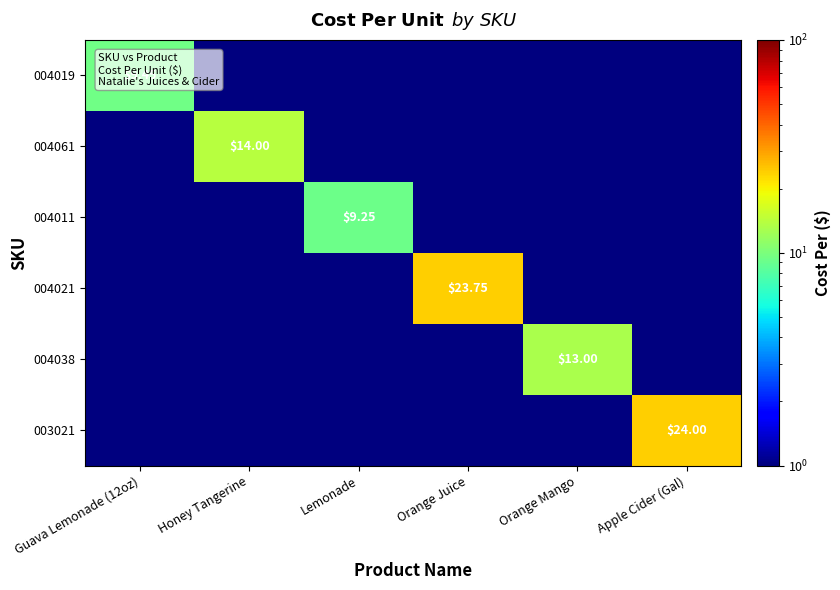

Is the value of 004061 at Honey Tangerine greater than the value of 004019 at Guava Lemonade (12oz)?

Yes